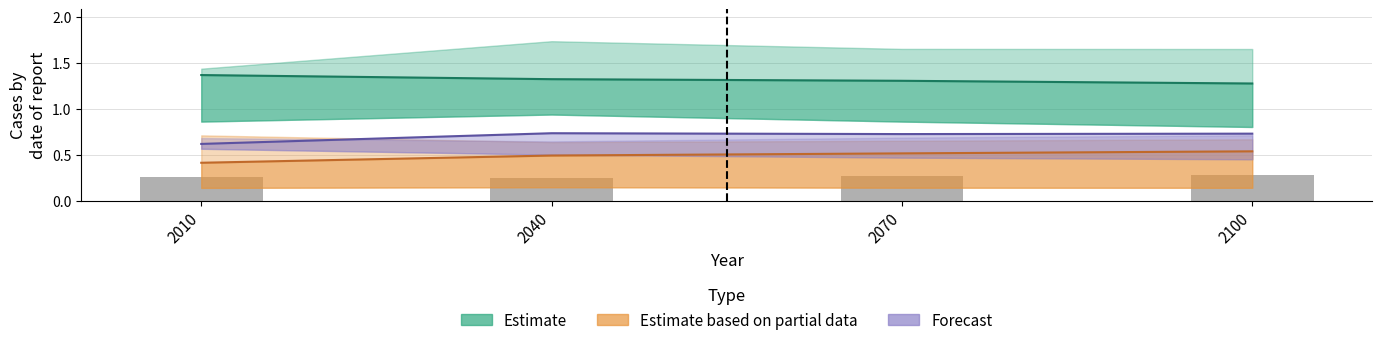

Are the bars horizontal?

No